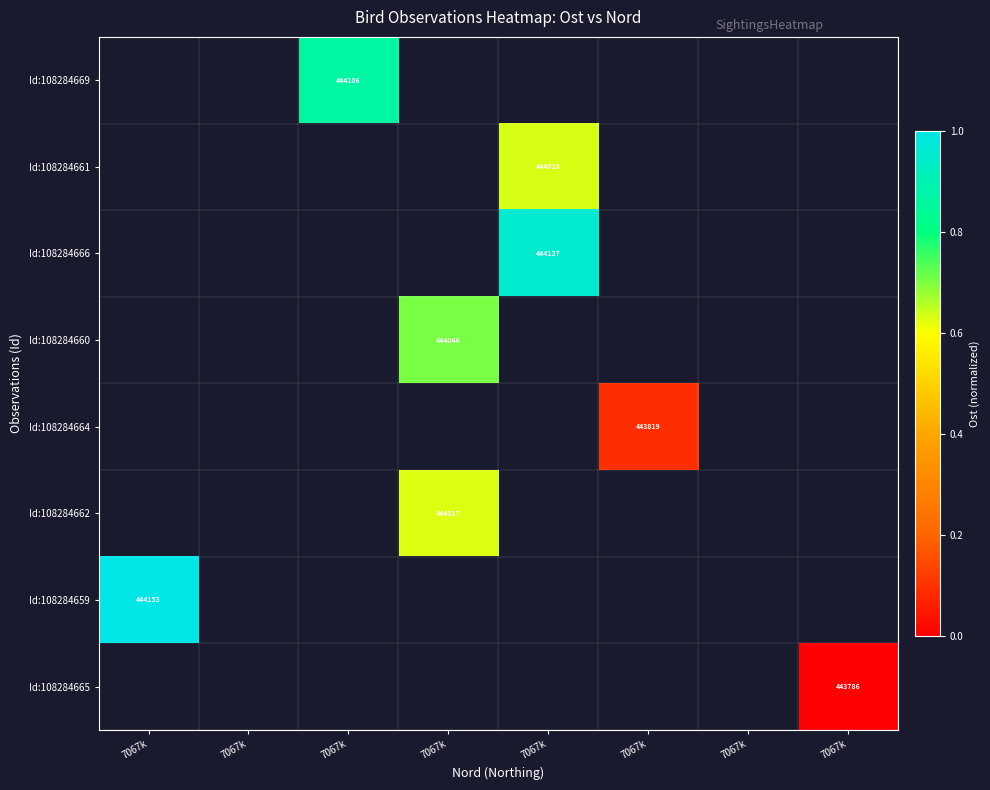

Is the value of Id:108284666 at 7067k greater than the value of Id:108284661 at 7067k?

No